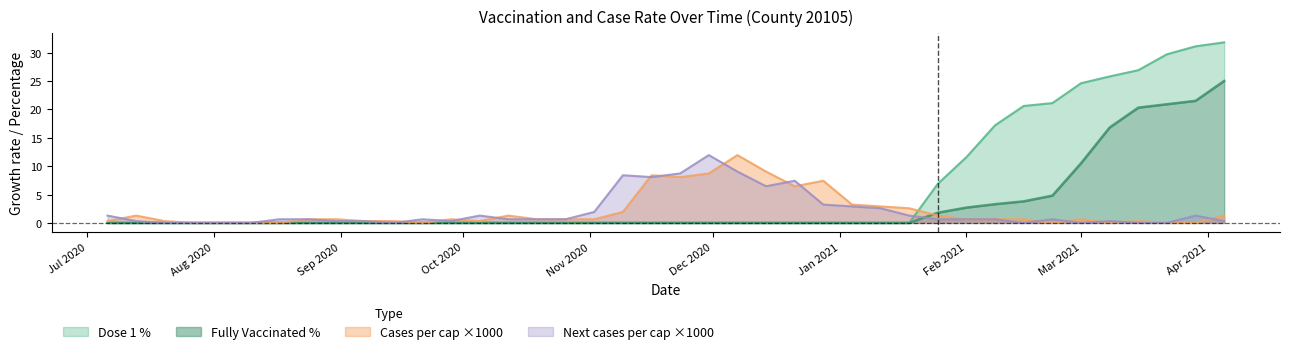

Reading left to right, extract all data points from this chart.

dose1_pct: 0.0	0.0	0.0	0.0	0.0	0.0	0.0	0.0	0.0	0.0	0.0	0.0	0.0	0.0	0.0	0.0	0.0	0.0	0.0	0.0	0.0	0.0	0.0	0.0	0.0	0.0	0.0	0.0	0.0	6.9	11.6	17.2	20.6	21.1	24.6	25.8	26.9	29.7	31.1	31.8
fully_vacc_pct: 0.0	0.0	0.0	0.0	0.0	0.0	0.0	0.0	0.0	0.0	0.0	0.0	0.0	0.0	0.0	0.0	0.0	0.0	0.0	0.0	0.0	0.0	0.0	0.0	0.0	0.0	0.0	0.0	0.0	1.8	2.7	3.3	3.8	4.8	10.5	16.8	20.3	20.9	21.5	25.0
cases_pcap: 0.3	1.3	0.3	0.0	0.0	0.0	0.0	0.6	0.6	0.3	0.3	0.0	0.6	0.3	1.3	0.6	0.6	0.6	1.9	8.4	8.1	8.7	11.9	9.0	6.5	7.4	3.2	2.9	2.6	1.3	0.6	0.6	0.6	0.0	0.6	0.0	0.3	0.0	0.0	1.3
next_cases_pcap: 1.3	0.3	0.0	0.0	0.0	0.0	0.6	0.6	0.3	0.3	0.0	0.6	0.3	1.3	0.6	0.6	0.6	1.9	8.4	8.1	8.7	11.9	9.0	6.5	7.4	3.2	2.9	2.6	1.3	0.6	0.6	0.6	0.0	0.6	0.0	0.3	0.0	0.0	1.3	0.3